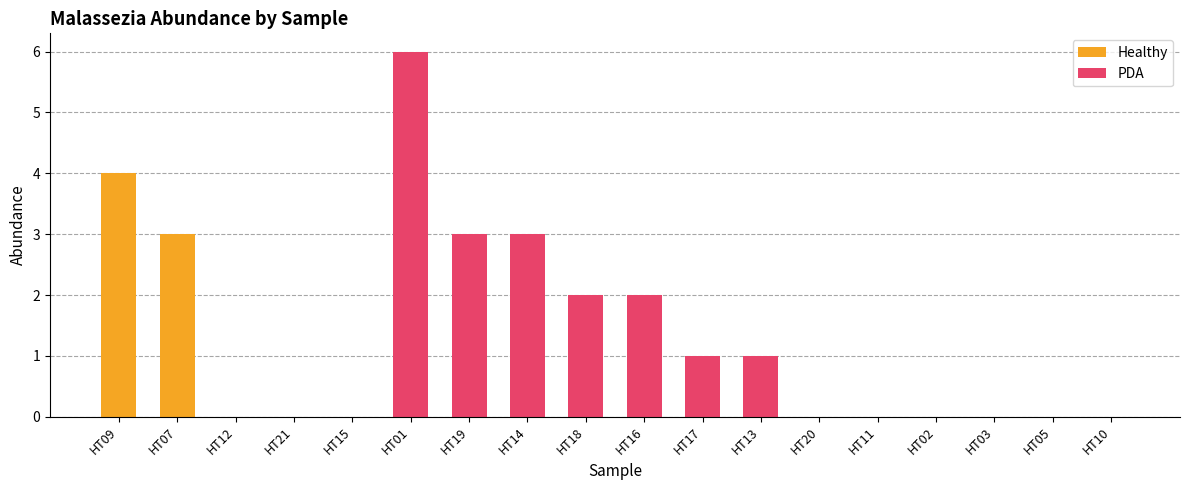

What is the difference between the highest and lowest values at HT01?

6